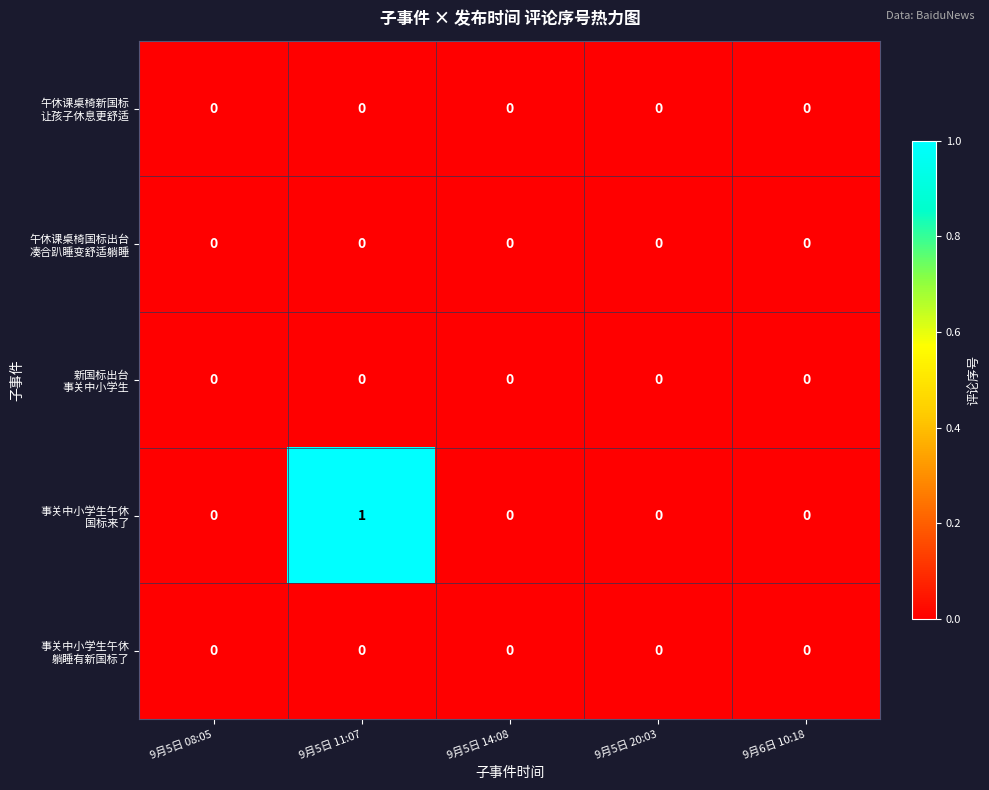

At which category is the sum across all series the highest?

9月5日 11:07